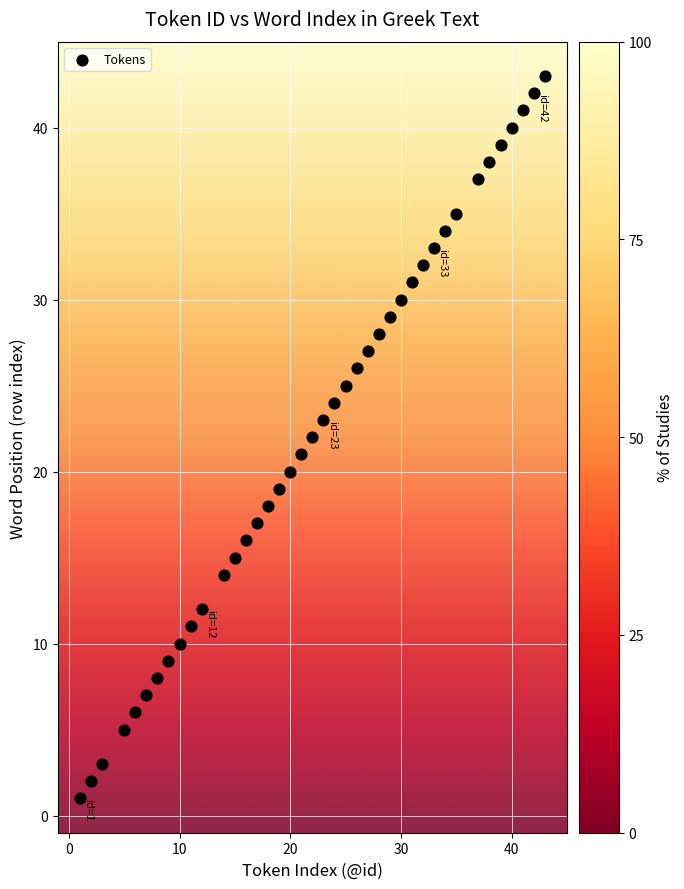

What is the range of X values (max minus min)?

42